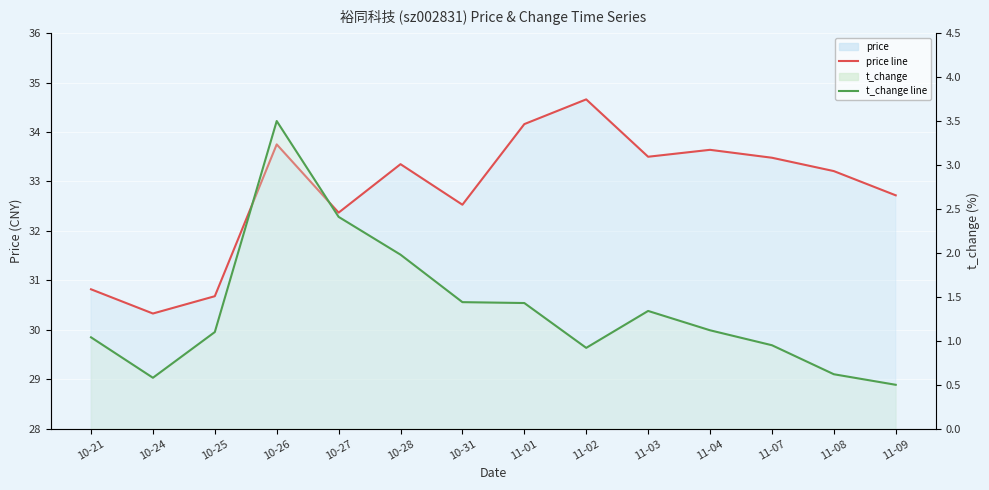

What is the difference between the price values at 10-21 and 10-28?

2.5